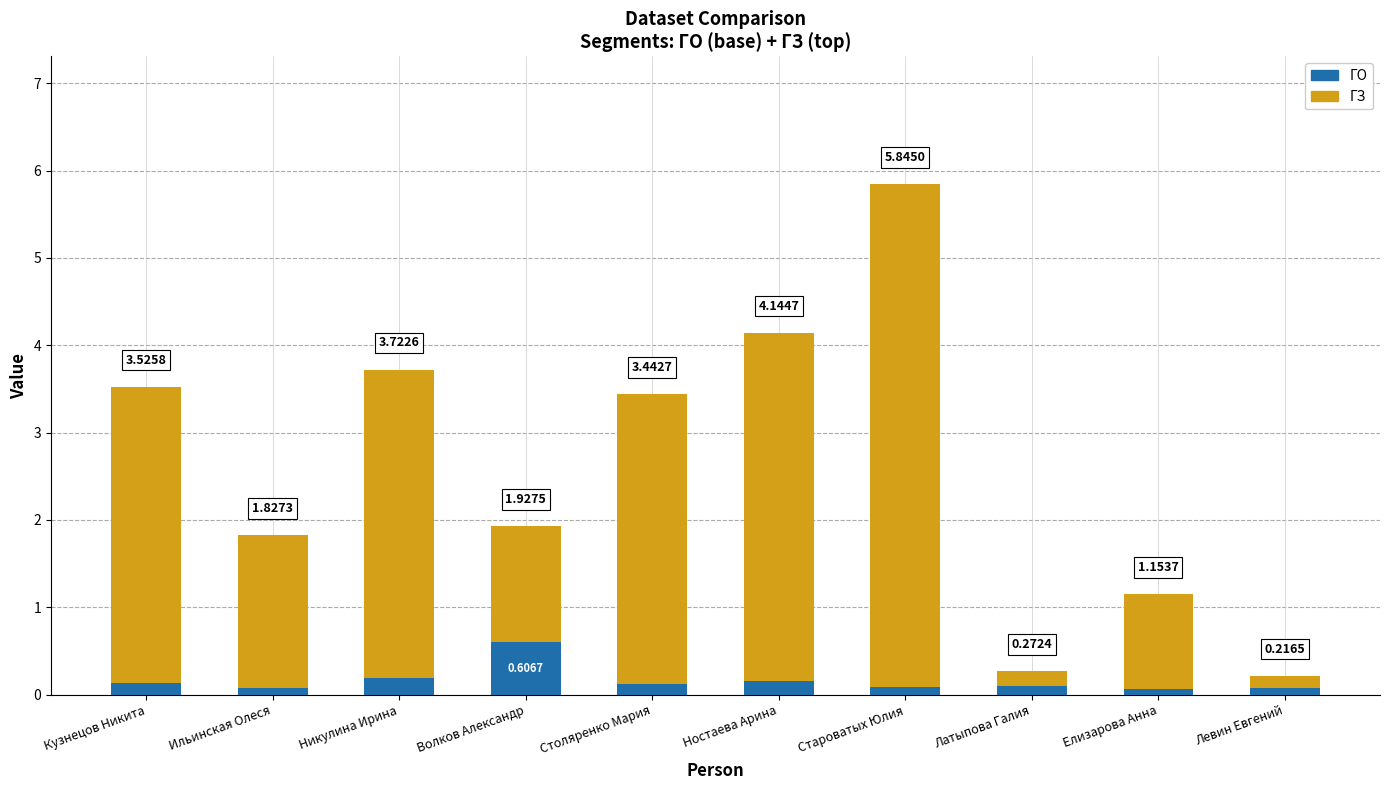

What is the difference between the maximum and minimum values in the ГЗ series?

5.6